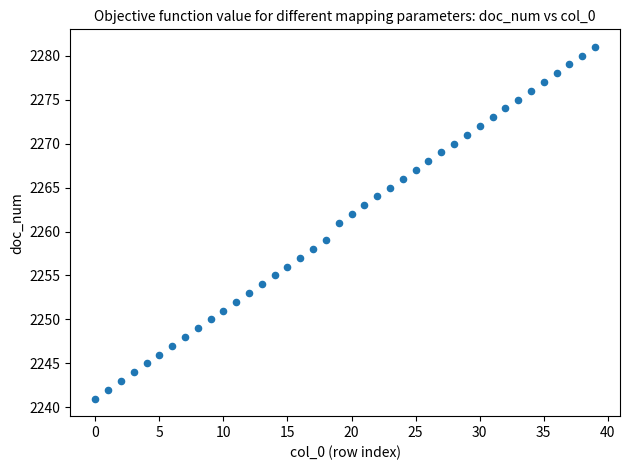

What is the range of Y values (max minus min)?

40